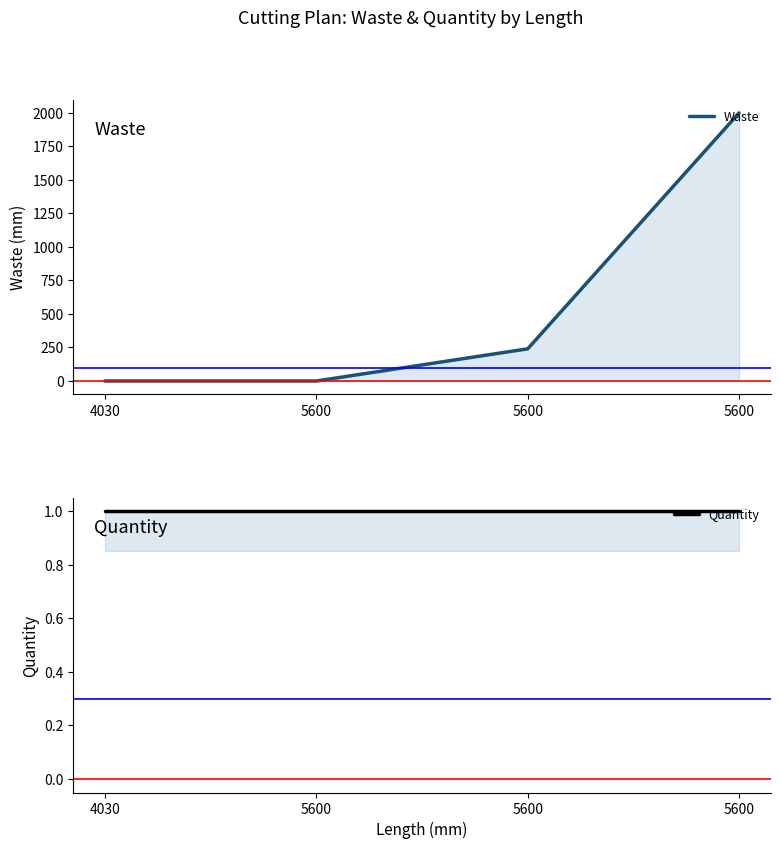

List the series in order of their overall mean, lowest first.

Quantity, Waste